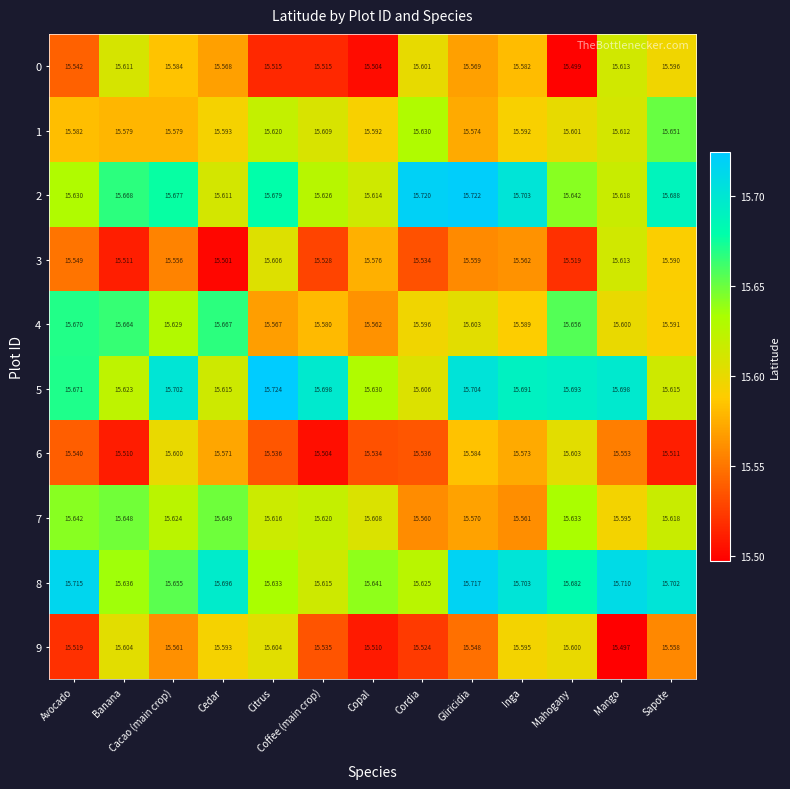

Where is 9 nearest to the value 15?

Mango